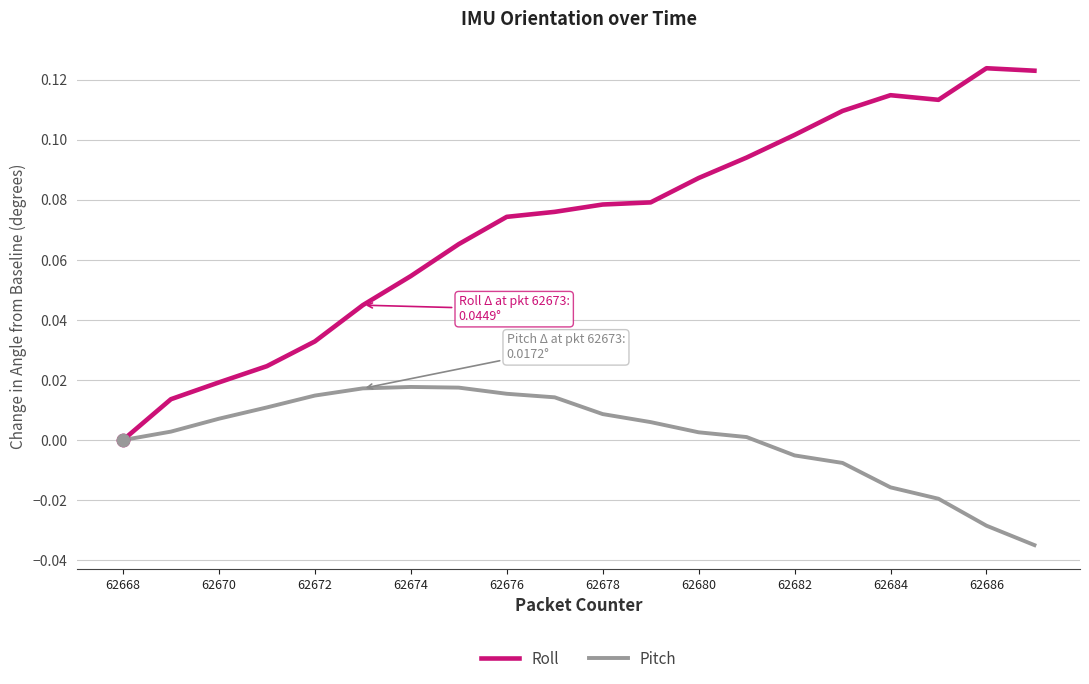

Which series has the largest total across all categories?

Roll